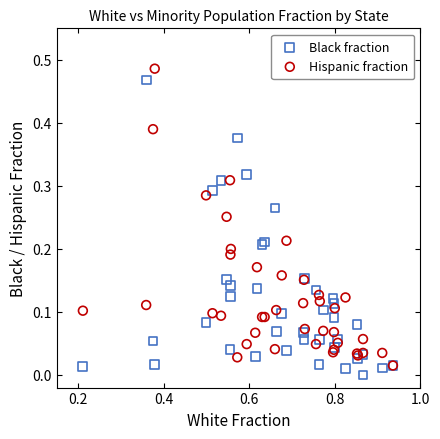

Which series reaches the minimum Y coordinate?

Black fraction